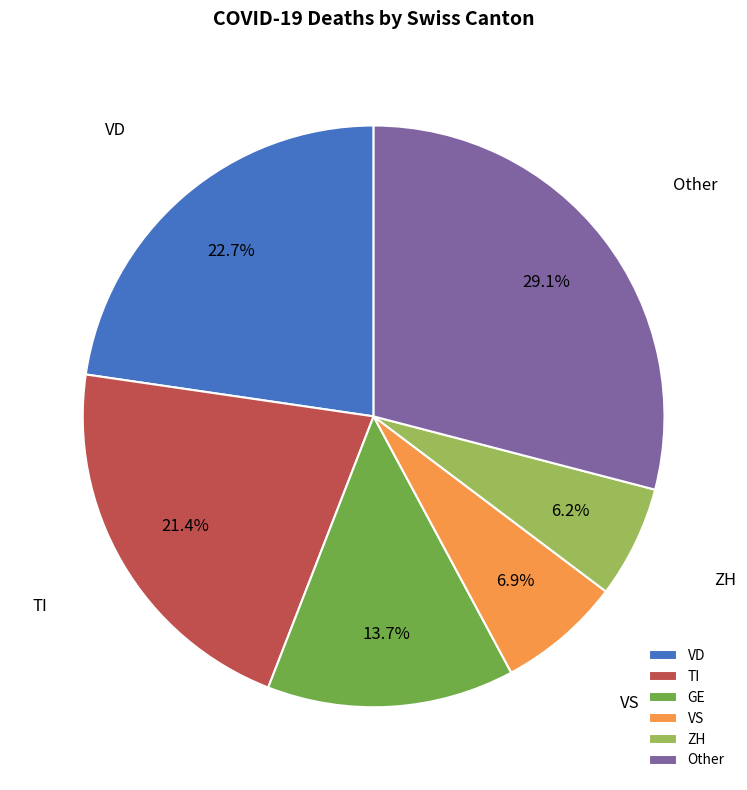

Combined, what portion of the pie is GE and VS?

20.6%